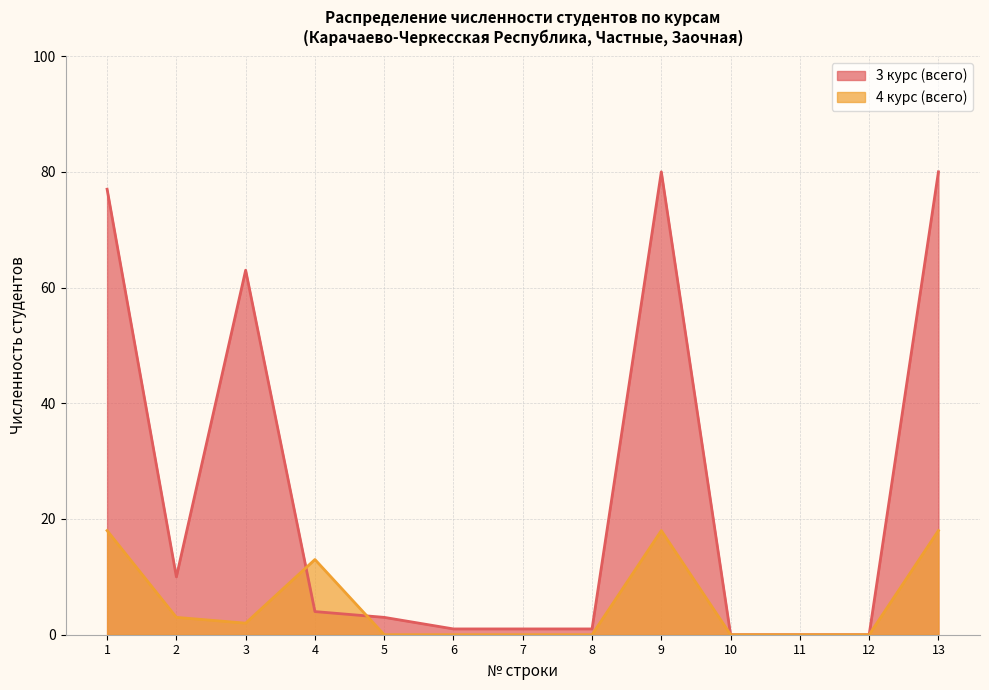

Which series has the largest total across all categories?

3 курс (всего)